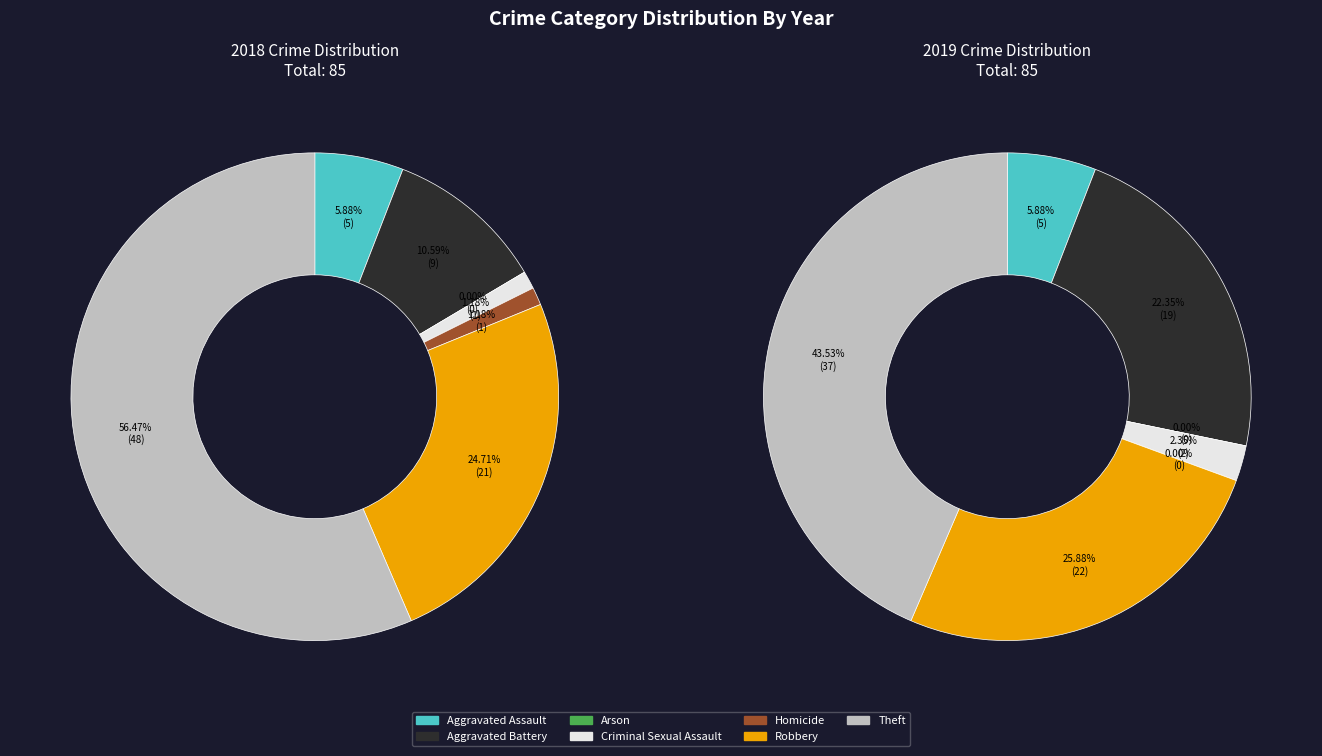

To the nearest percent, what is the difference between the Criminal Sexual Assault and Arson slice percentages?

1%